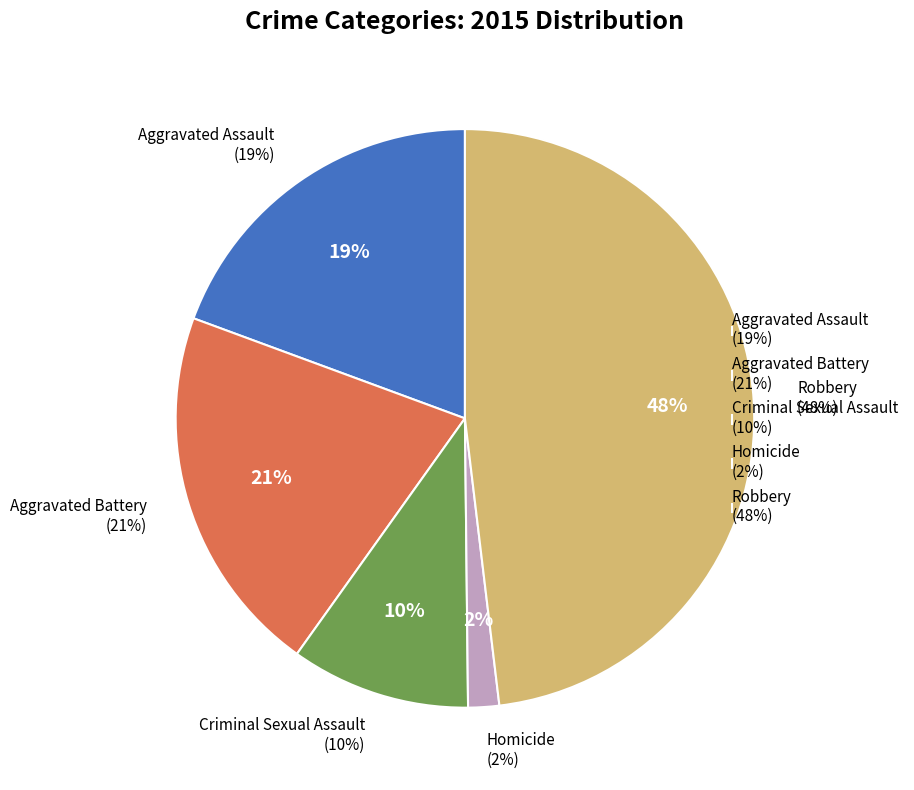

How many slices are in this pie chart?

5